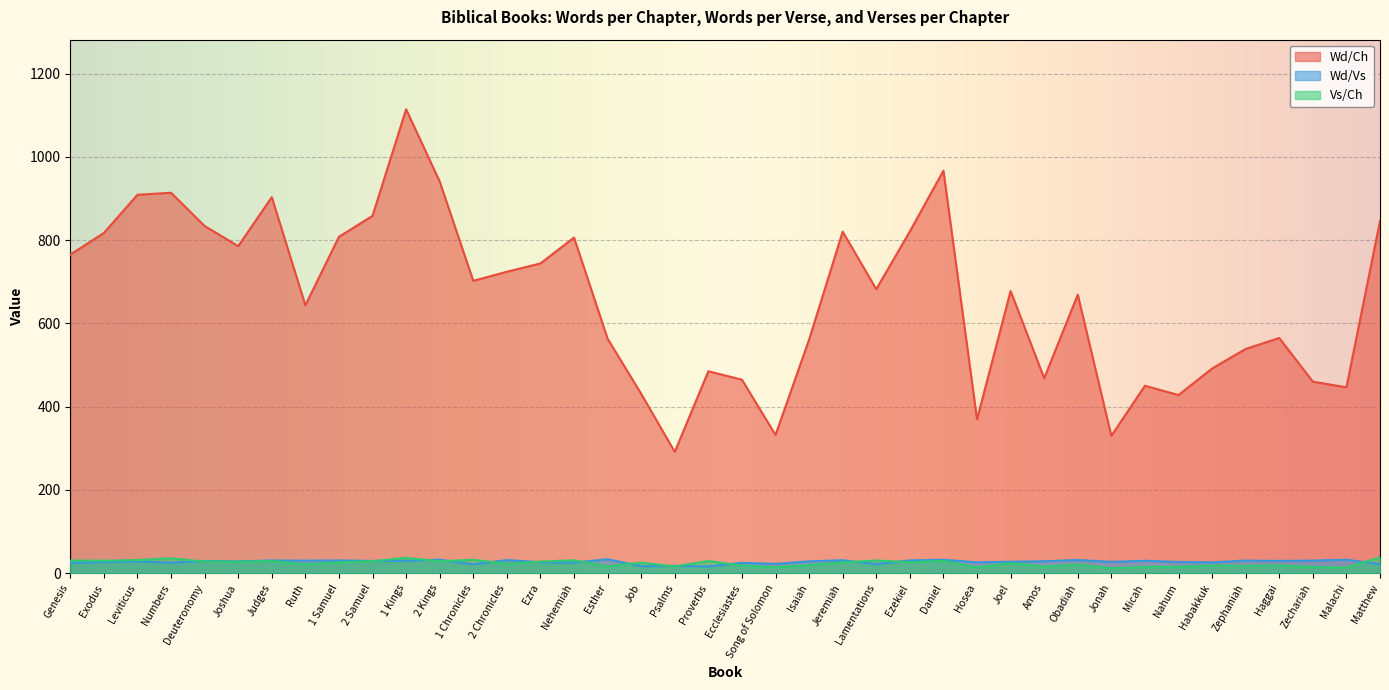

What position from the right is Habakkuk?

6